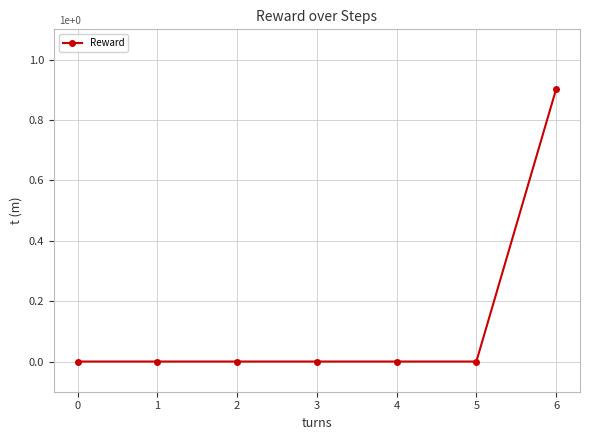

Reading left to right, extract all data points from this chart.

0.0	0.0	0.0	0.0	0.0	0.0	0.9